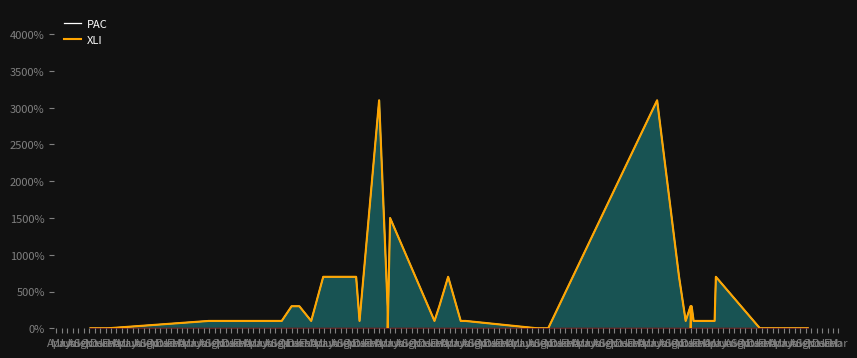

How many categories are shown in the chart?

40